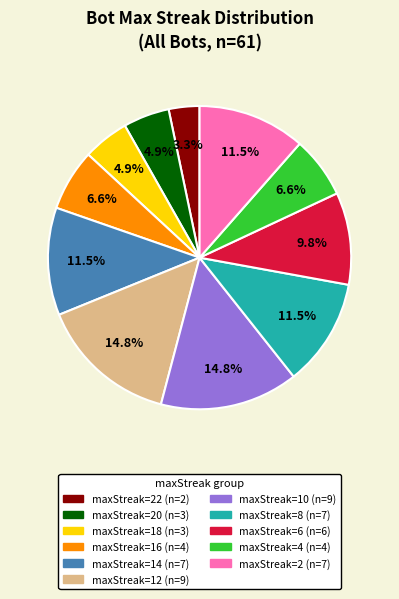

How many segments does this pie chart have?

11